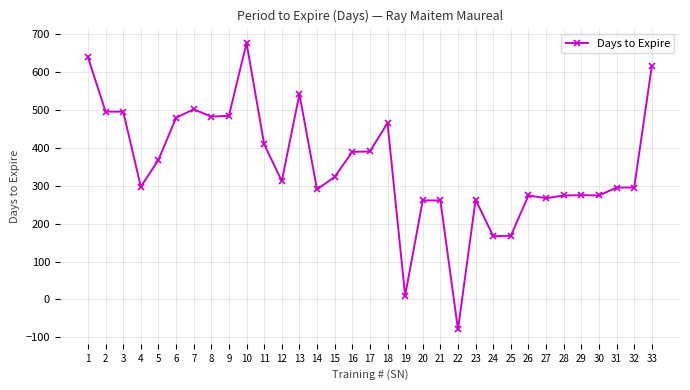

At which category does the chart reach its minimum across all series?

22